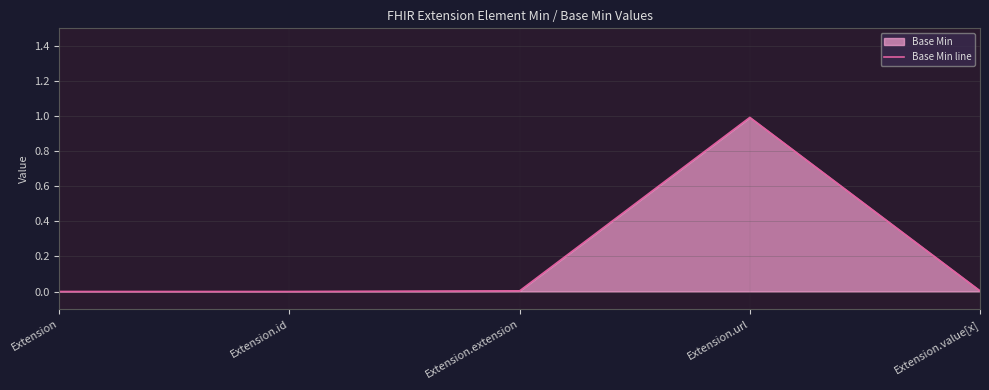

True or false: the data has more than 1 interior local peaks.

False